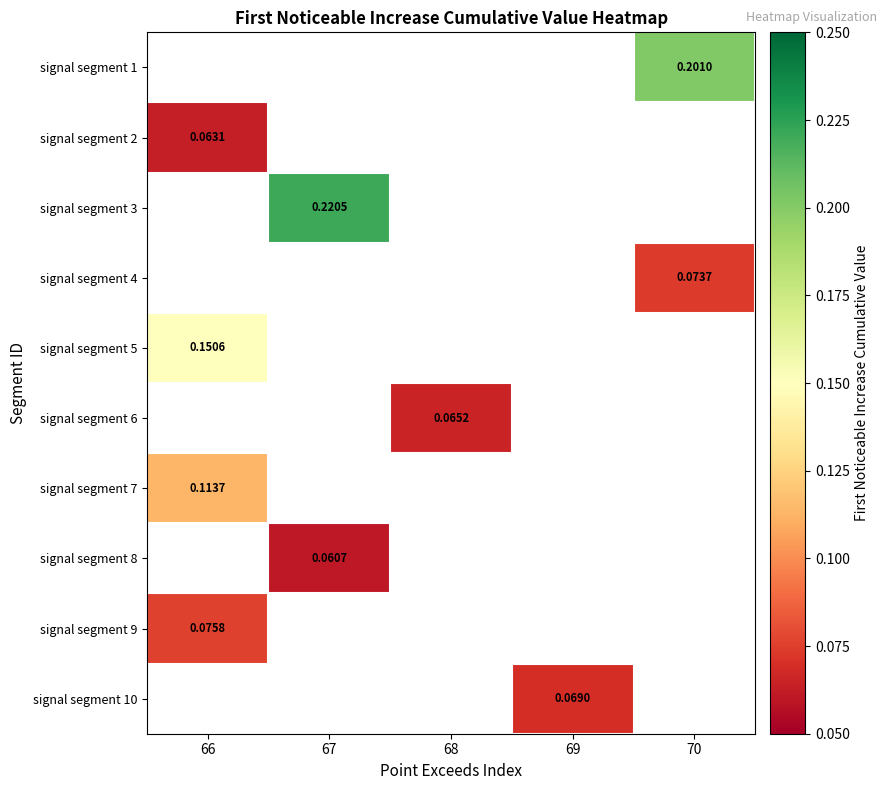

What is the maximum value shown in the chart?

0.2